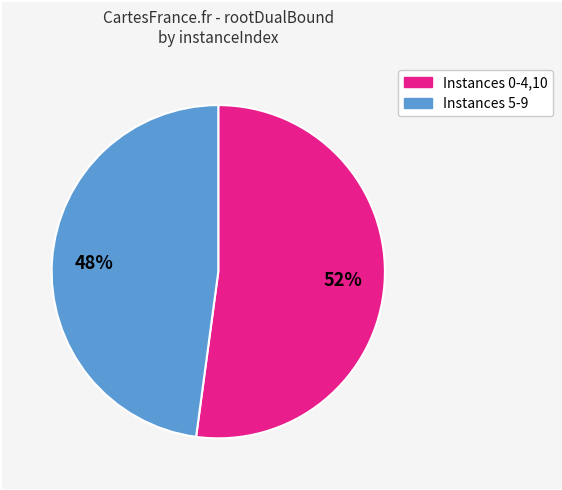

To the nearest percent, what is the average slice percentage?

50%